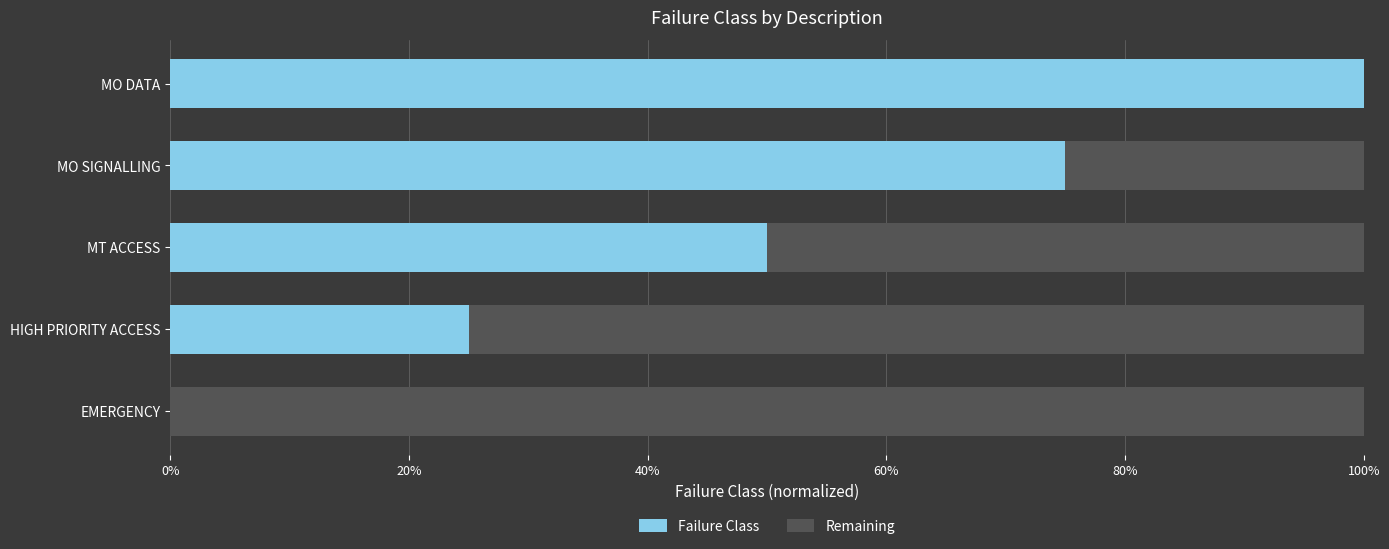

How many values in Failure Class are above zero?

4